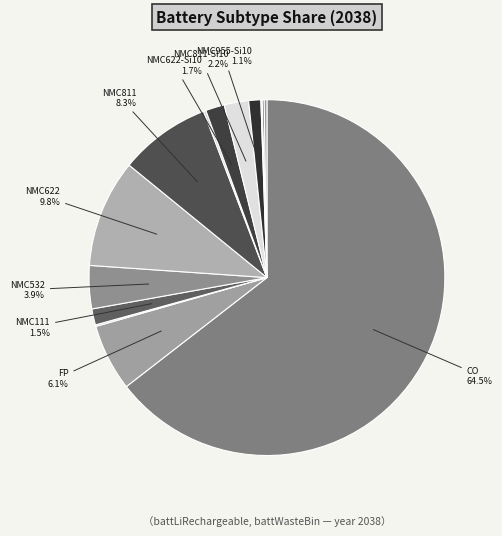

Which category has the biggest portion of the pie?

battLiCO_subsub